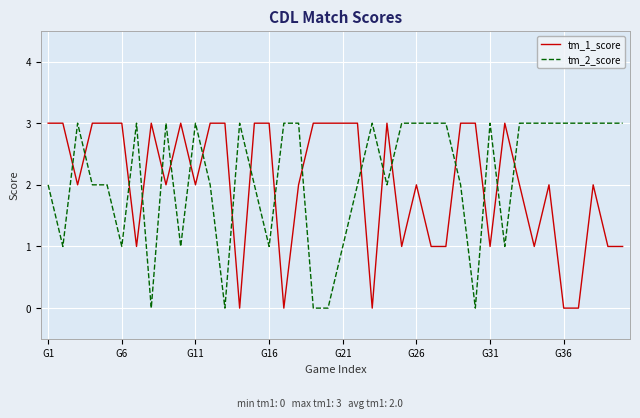

What is the greatest value displayed?

3